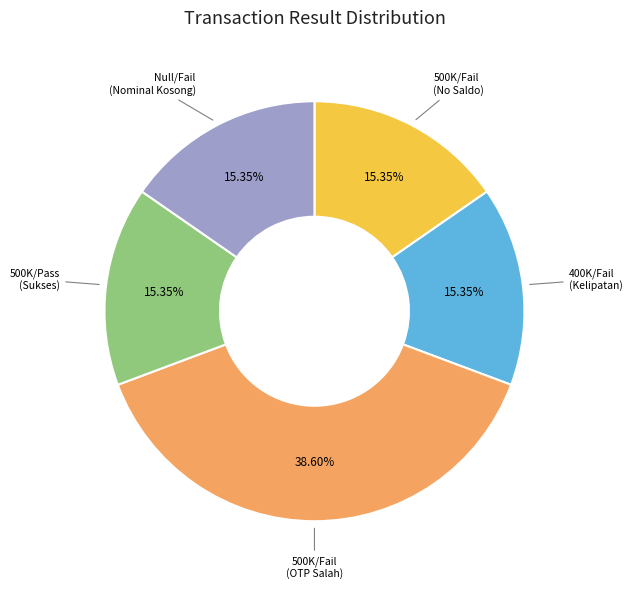

Does Null/Fail (Nominal Kosong) account for over 50% of the chart?

No